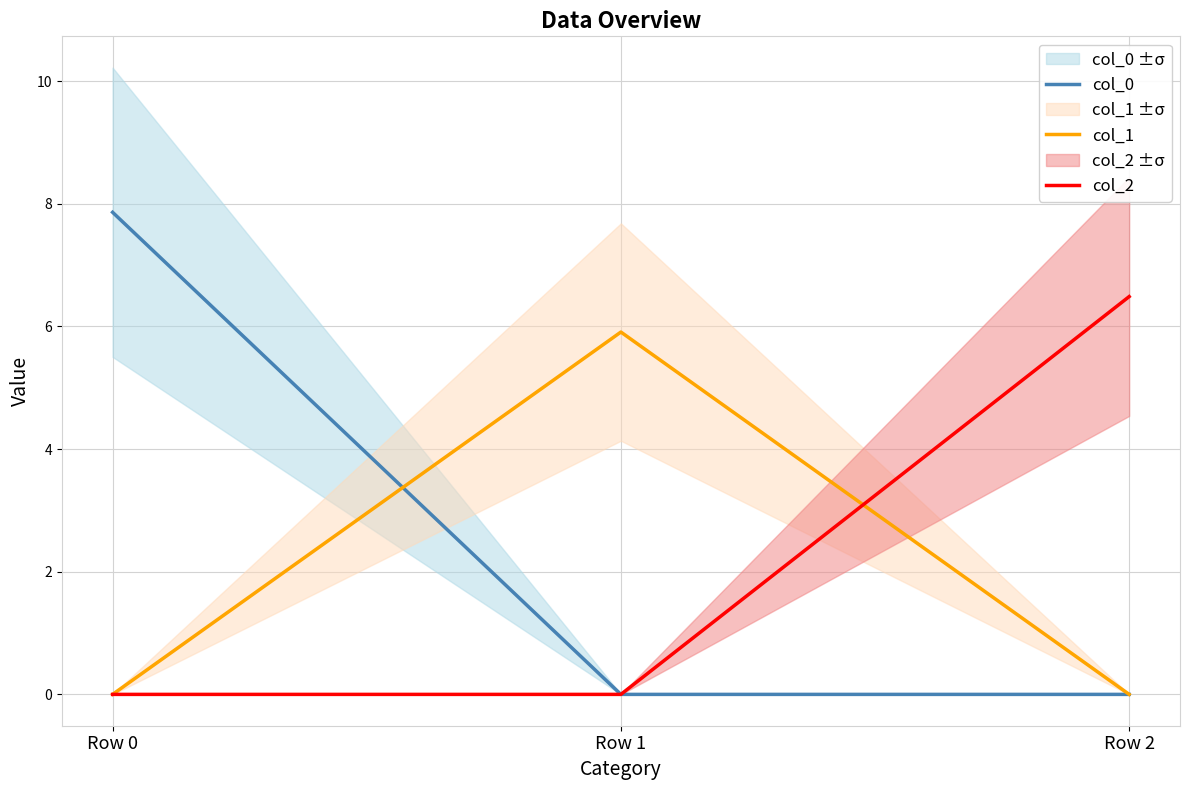

Is it true that col_2 equals 0.0 at Row 0?

True